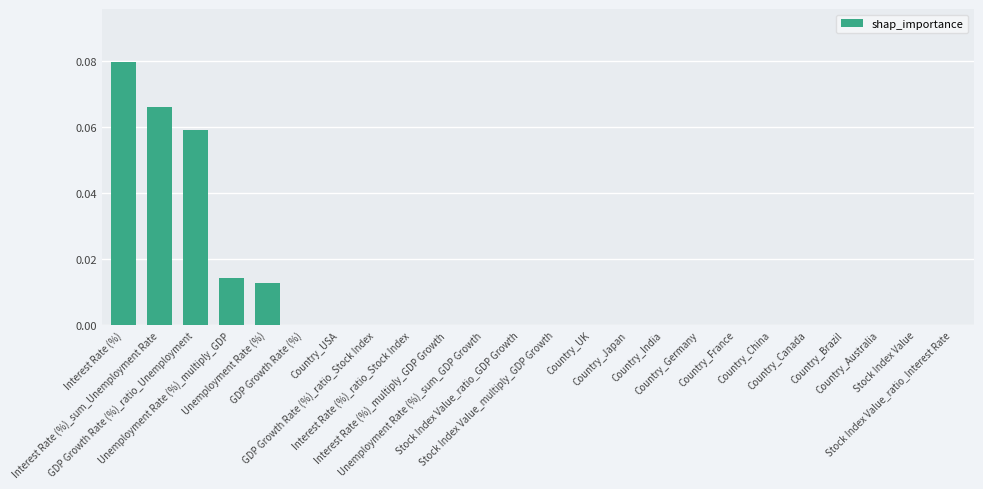

Count the values in the range 0 to 1.

24